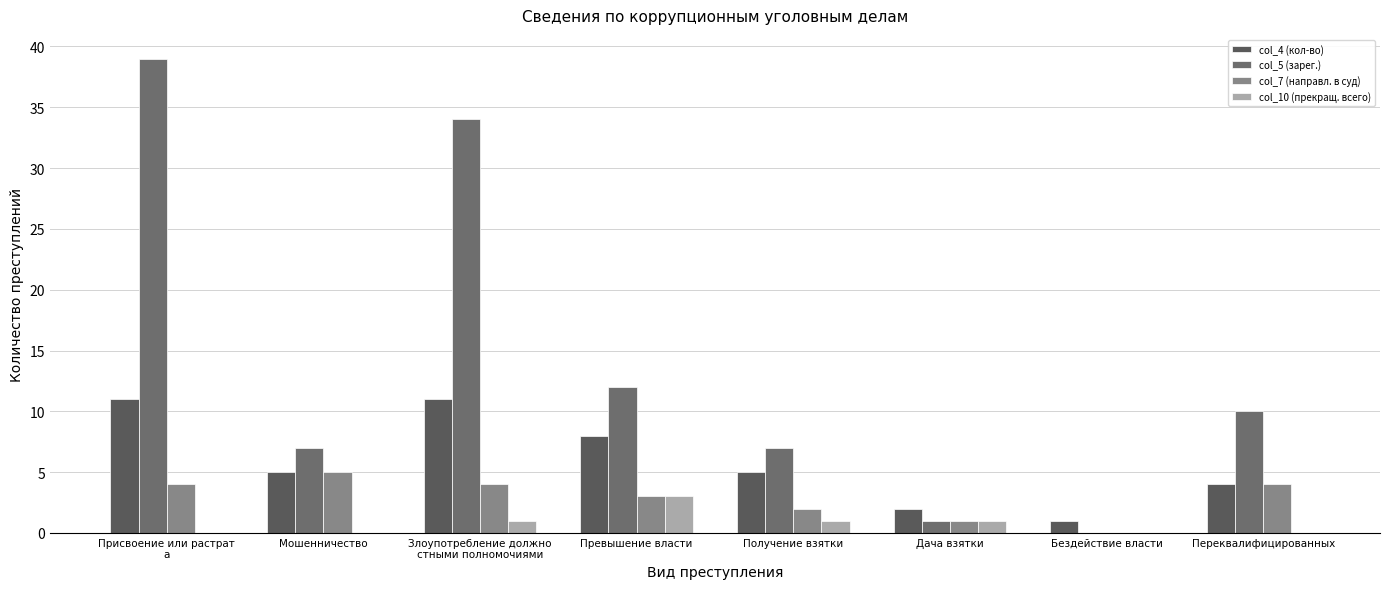

What is the difference between the maximum and second lowest values in the col_4 (кол-во) series?

9